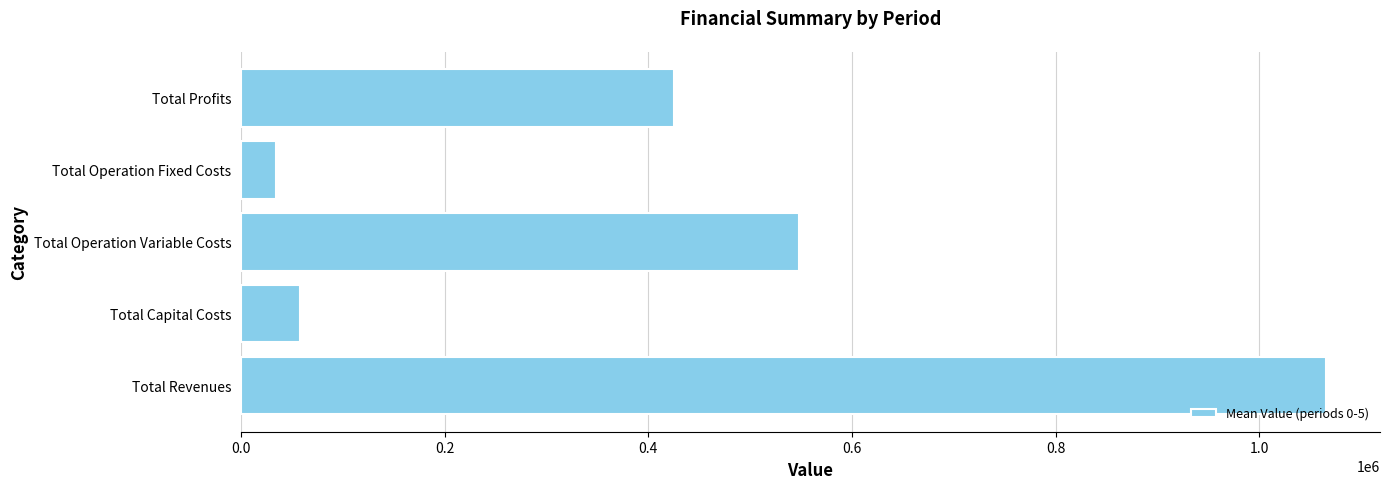

What is the change in value from Total Capital Costs to Total Operation Variable Costs?

+489489.0